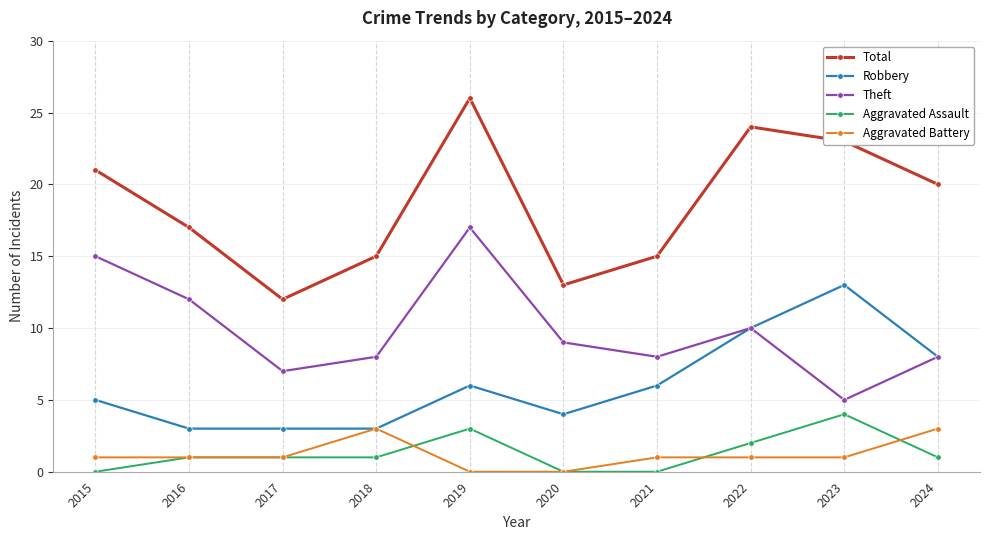

In Theft, how many points are lower than both neighbors (excluding endpoints)?

3